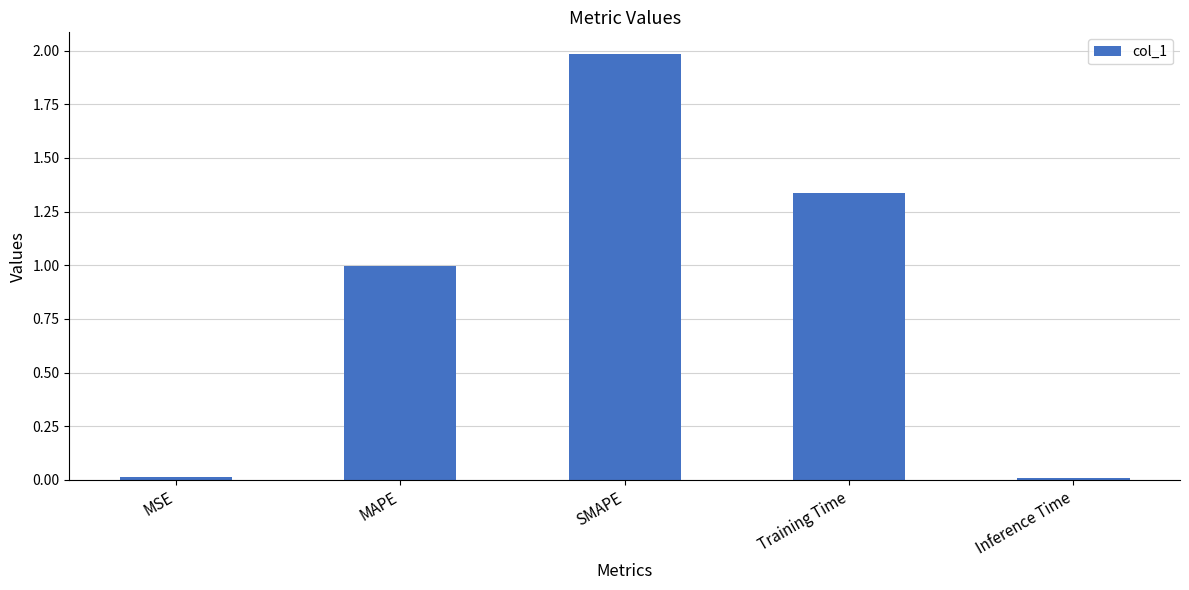

What is the maximum value shown in the chart?

2.0